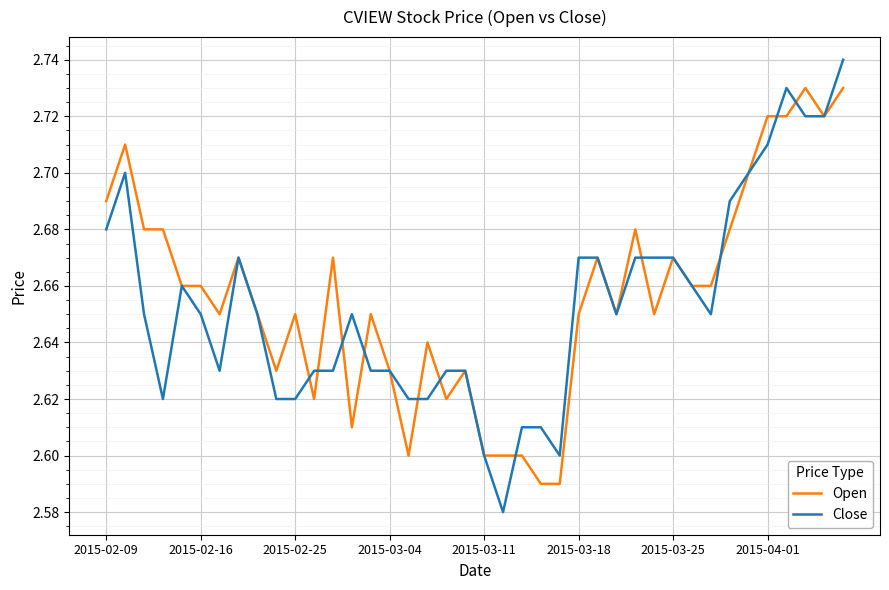

Which series has the widest spread of values?

Close